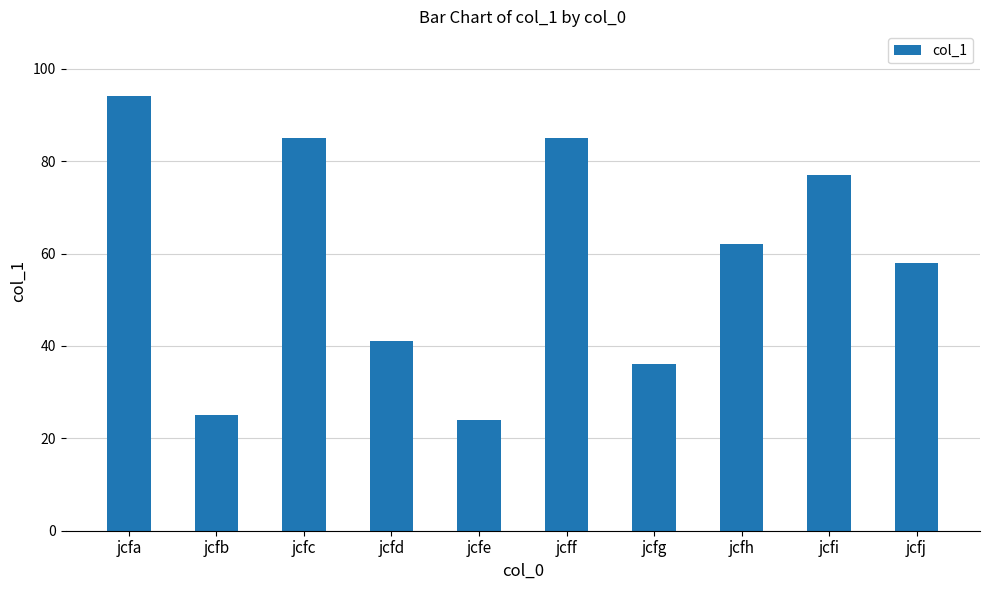

How many bars are there in total?

10